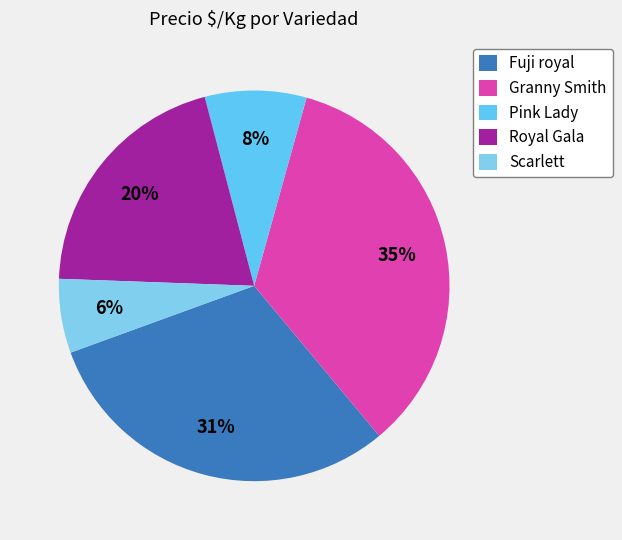

What is the smallest slice in the pie chart?

Scarlett